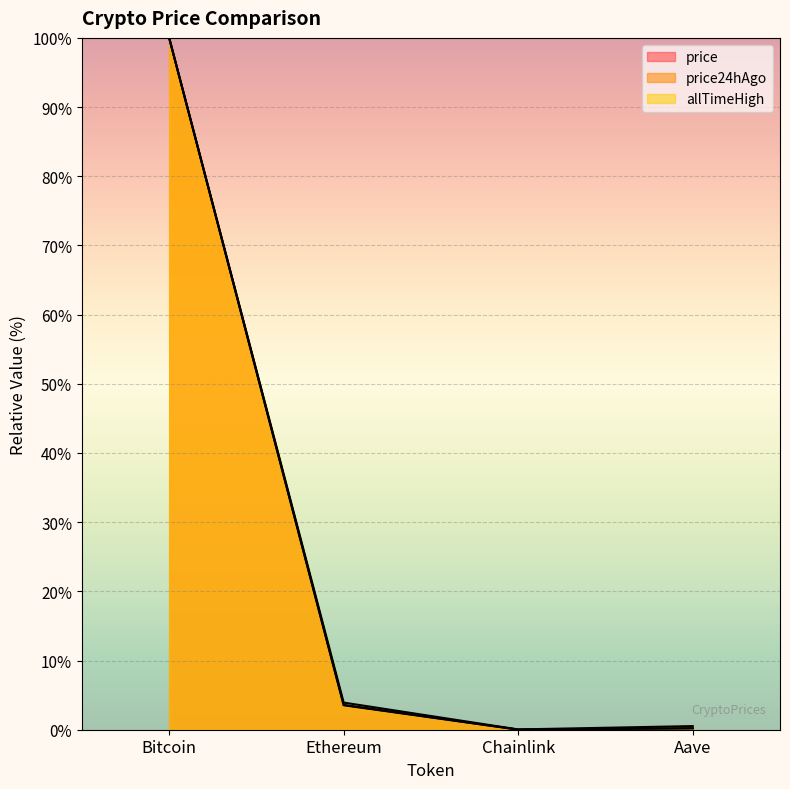

Reading left to right, transcribe all the data shown in this chart.

price: Bitcoin=100.0	Ethereum=3.6	Chainlink=0.0	Aave=0.2
price24hAgo: Bitcoin=100.0	Ethereum=3.5	Chainlink=0.0	Aave=0.2
allTimeHigh: Bitcoin=100.0	Ethereum=3.9	Chainlink=0.0	Aave=0.5